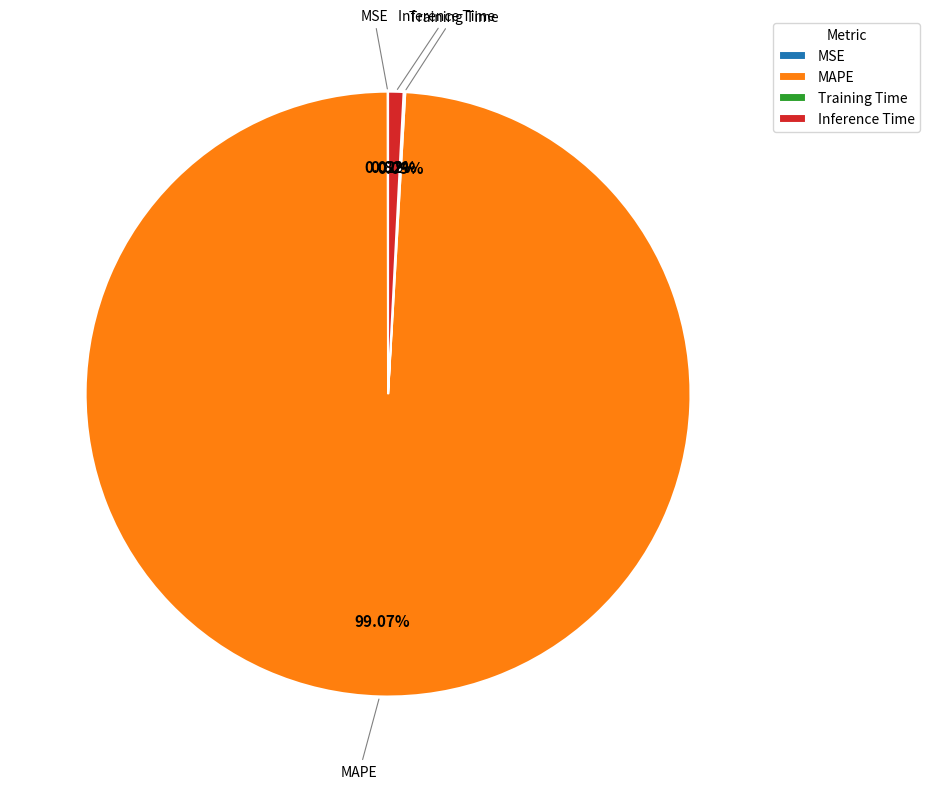

What is the largest slice in the pie chart?

MAPE